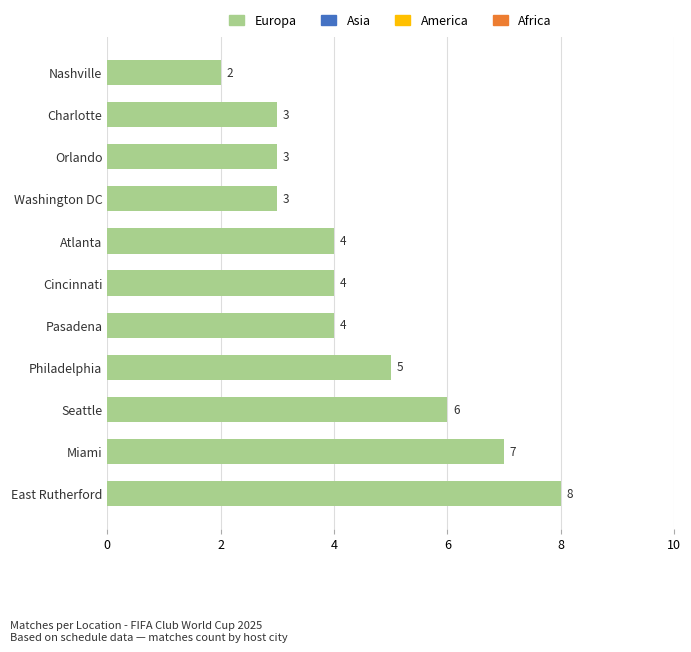

Is it true that the value at Seattle is 6?

True